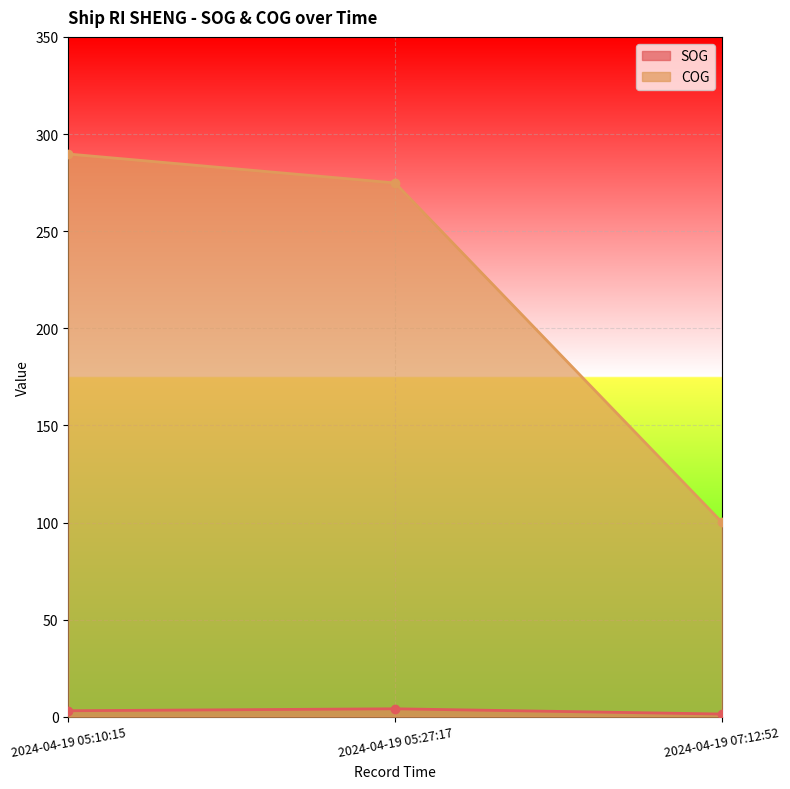

Is it true that COG equals 50.6 at 2024-04-19 07:12:52?

False